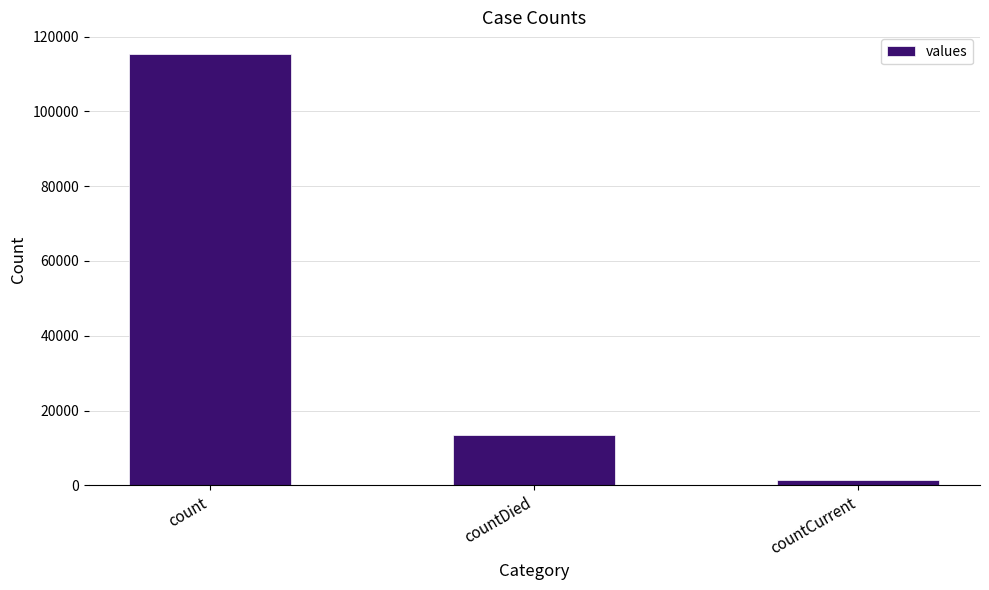

What is the minimum value shown in the chart?

1383